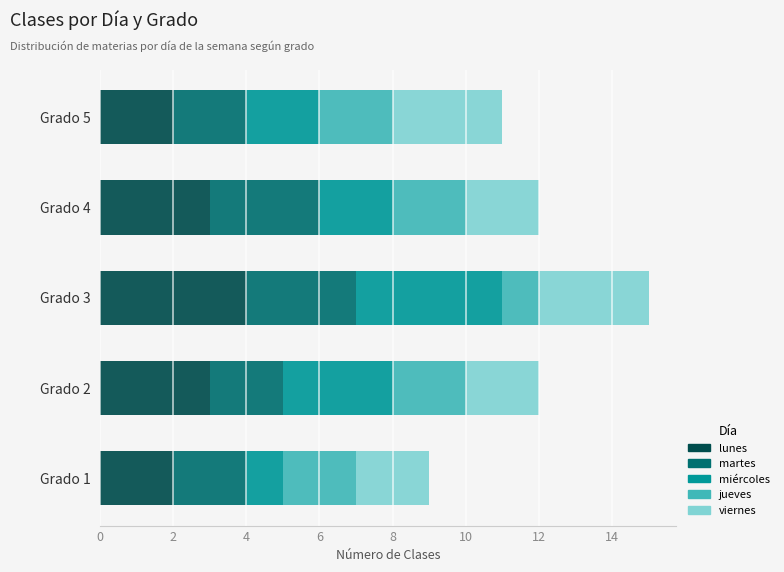

At which category is the sum across all series the highest?

Grado 3